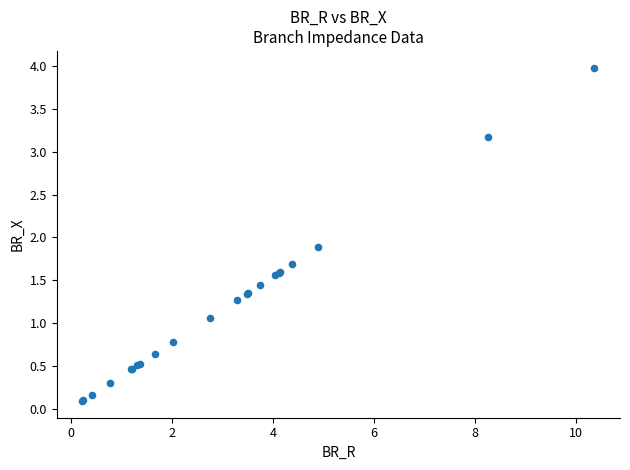

What Y value in the scatter plot is closest to 2?

1.9